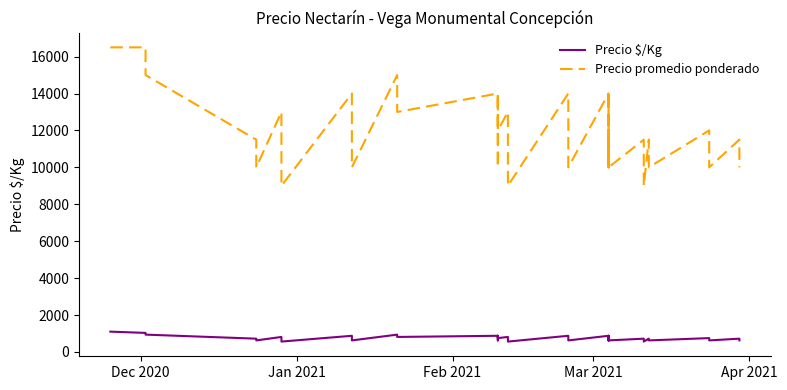

How many lines are shown in the chart?

2